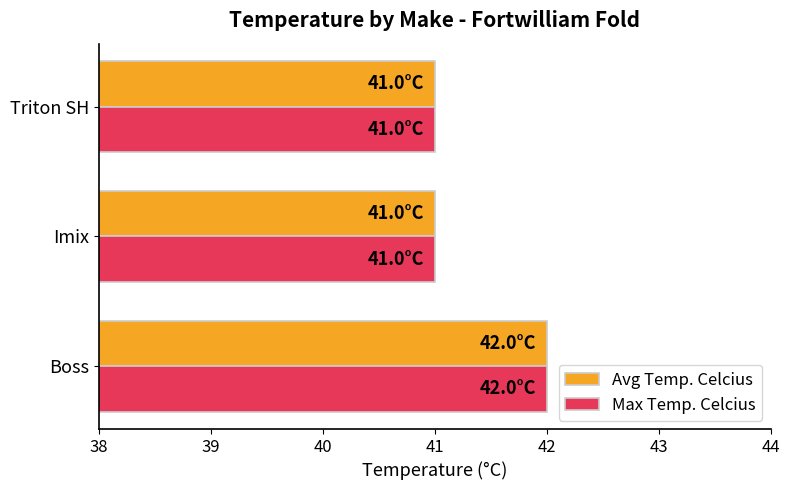

What is the sum of the Max Temp. Celcius values at Triton SH and Imix?

82